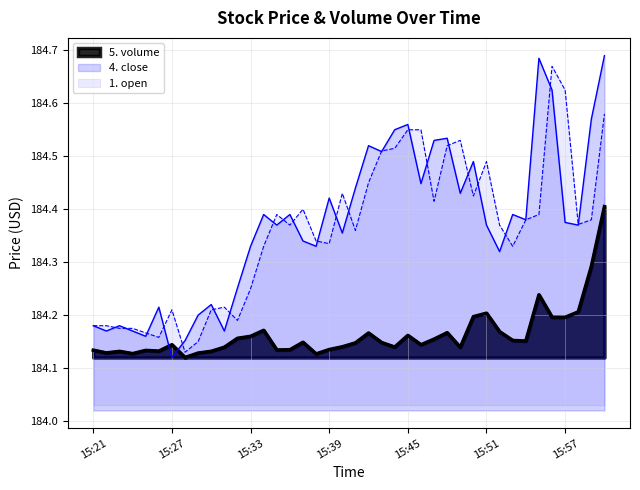

Where is 5. volume nearest to the value 184?

15:28